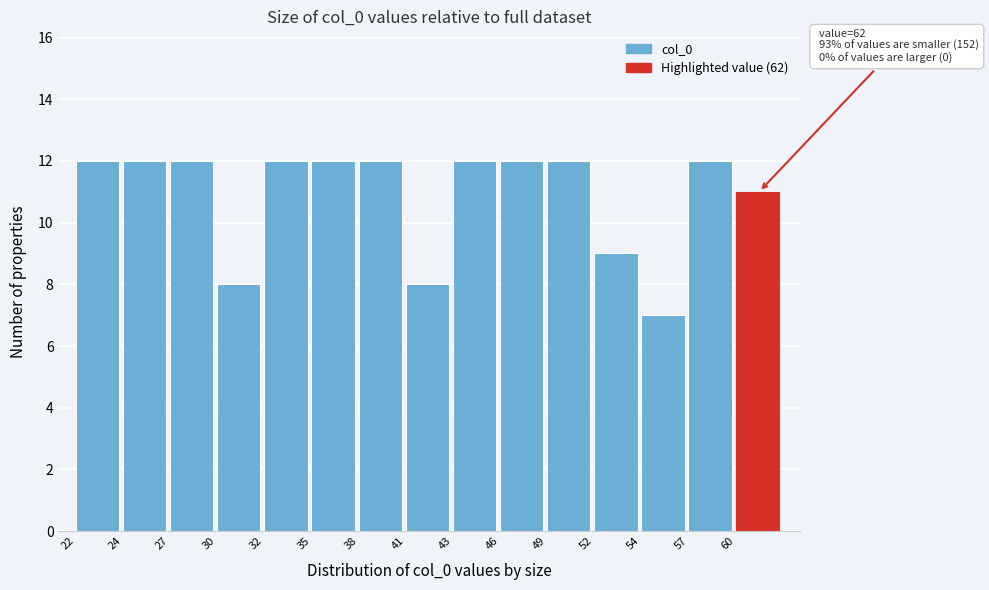

Reading right to left, transcribe all the data shown in this chart.

11	12	7	9	12	12	12	8	12	12	12	8	12	12	12